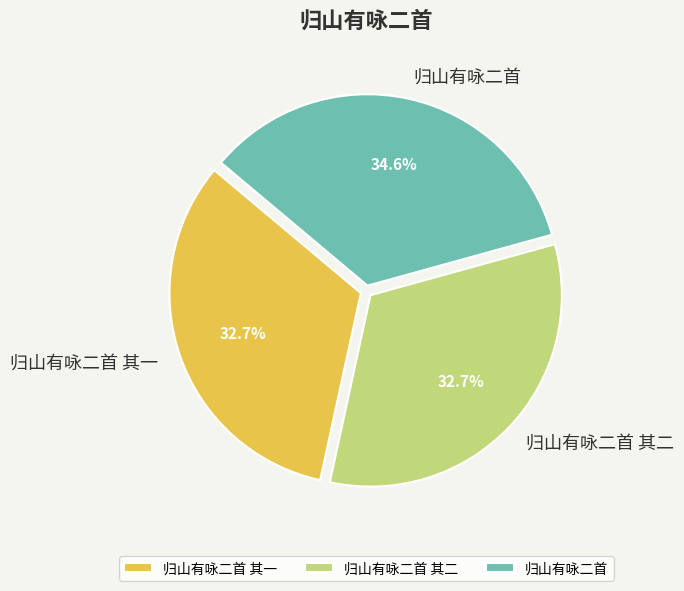

Is 归山有咏二首 其一 the majority of the pie?

No